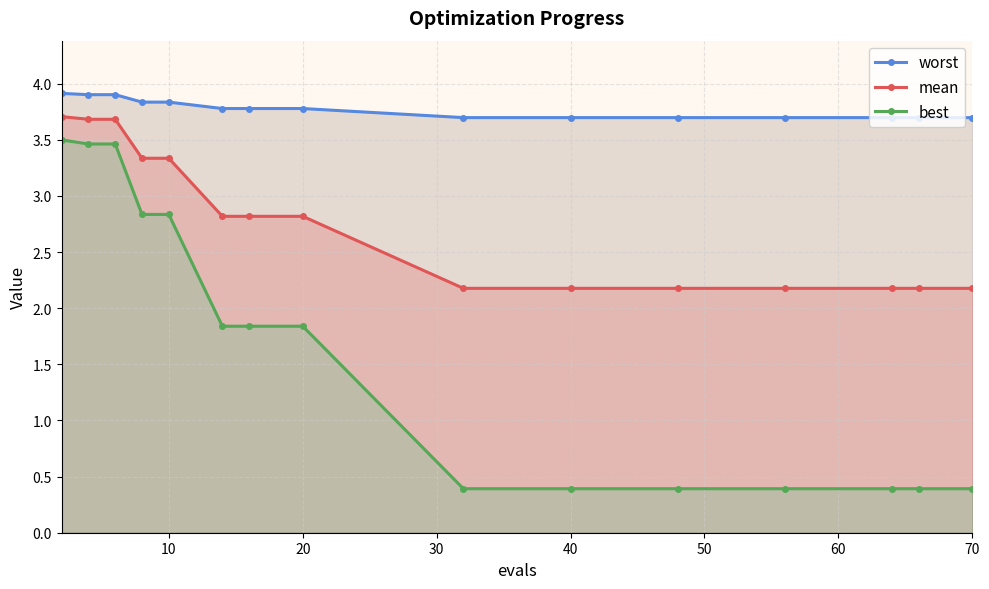

True or false: mean has a value of 2.2 at 70.

True